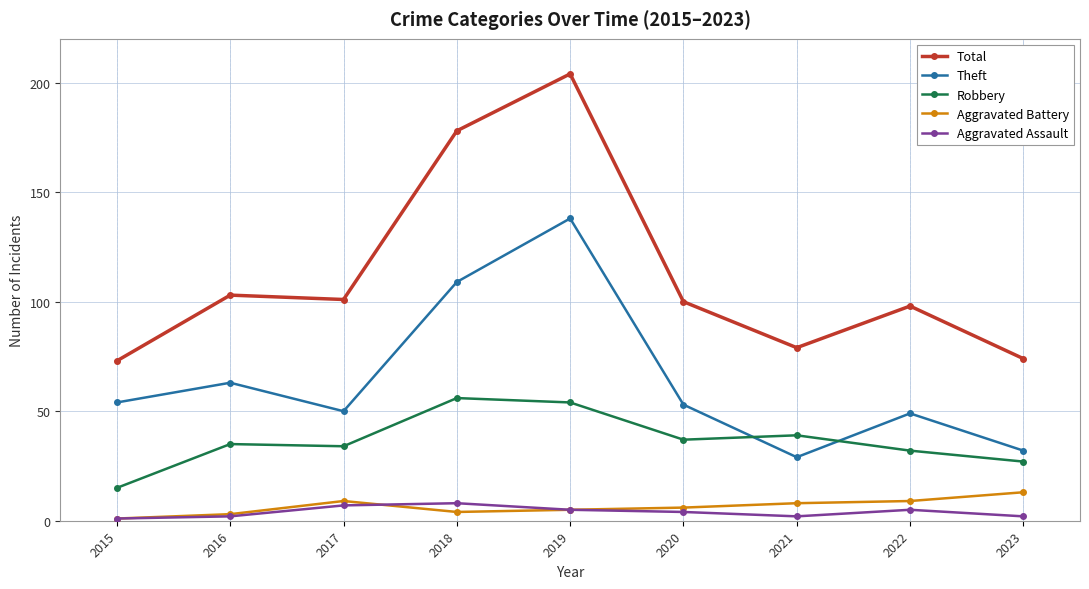

The value of Theft at 2021 is 29. True or false?

True